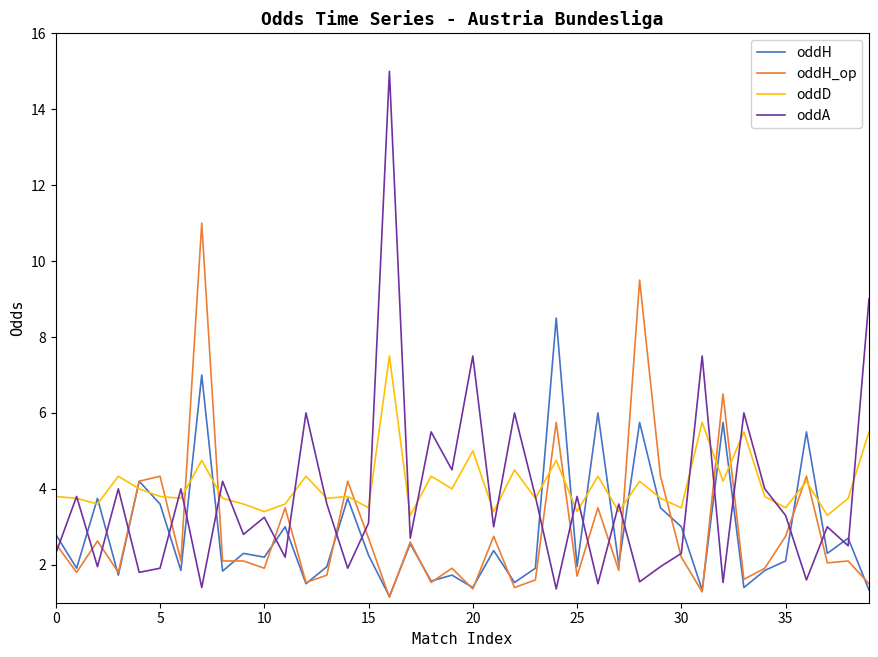

What is the maximum value for oddH_op?

11.0